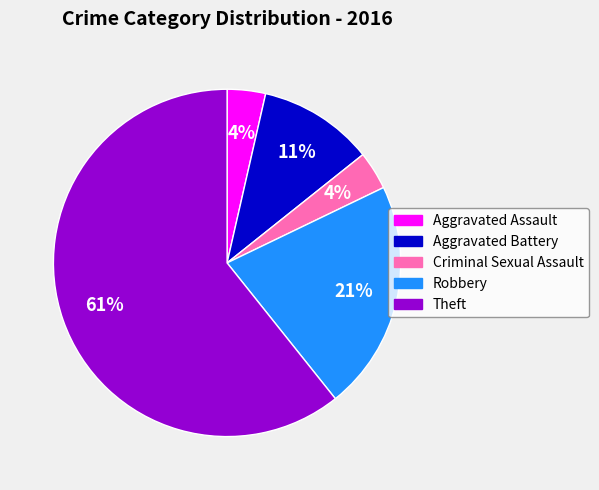

To the nearest percent, what is the average slice percentage?

20%